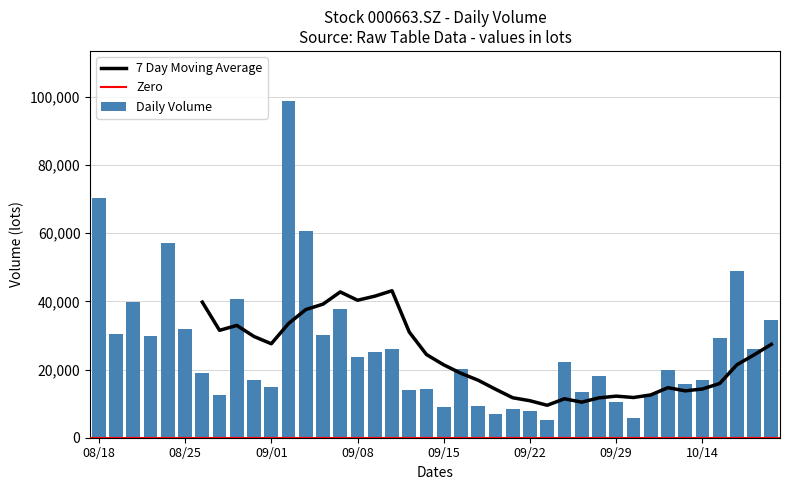

What is the ratio of the value at 20200826 to the value at 20201015?

0.6